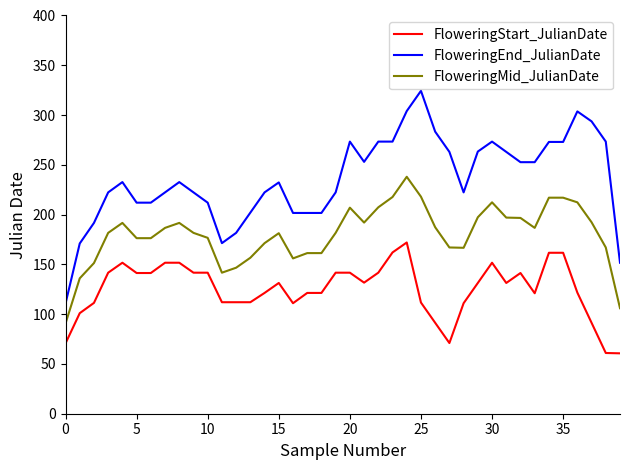

How many categories are shown in the chart?

40